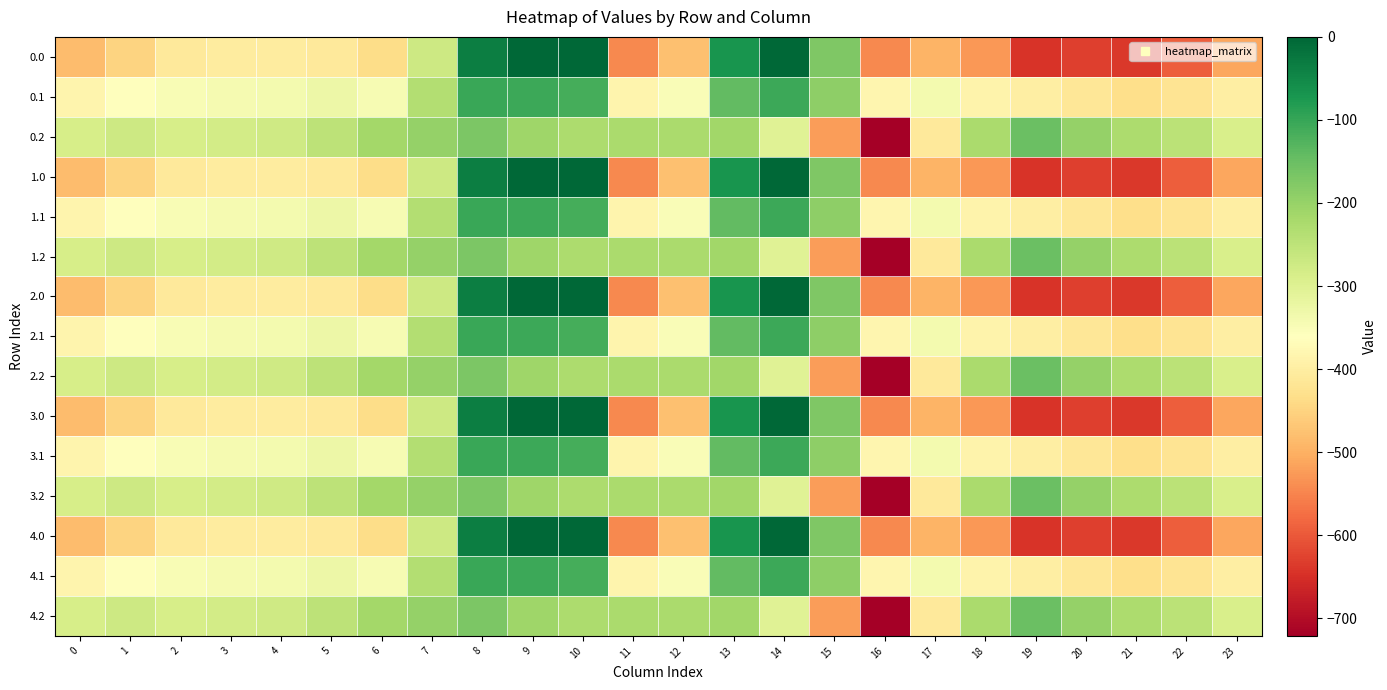

Reading right to left, what are all the values shown in this chart?

0.0: 23=-511.3	22=-592.3	21=-638.4	20=-629.9	19=-644.5	18=-529.6	17=-493.8	16=-545.4	15=-172.8	14=-0.3	13=-70.2	12=-477.2	11=-544.3	10=0.0	9=0.0	8=-35.0	7=-270.7	6=-435.0	5=-410.8	4=-404.9	3=-404.4	2=-410.3	1=-449.5	0=-482.0
0.1: 23=-399.4	22=-419.9	21=-432.4	20=-414.5	19=-399.7	18=-388.5	17=-340.1	16=-380.5	15=-190.4	14=-105.5	13=-141.2	12=-350.8	11=-384.7	10=-114.0	9=-104.8	8=-102.3	7=-234.9	6=-345.2	5=-329.5	4=-339.6	3=-342.7	2=-347.9	1=-361.1	0=-384.6
0.2: 23=-287.5	22=-247.4	21=-226.4	20=-199.2	19=-151.1	18=-223.1	17=-409.5	16=-721.2	15=-522.2	14=-301.9	13=-212.2	12=-224.3	11=-225.2	10=-228.0	9=-209.6	8=-169.5	7=-199.0	6=-216.4	5=-248.1	4=-274.4	3=-281.0	2=-285.5	1=-272.7	0=-287.1
1.0: 23=-511.3	22=-592.3	21=-638.4	20=-629.9	19=-644.5	18=-529.6	17=-493.8	16=-545.4	15=-172.8	14=-0.3	13=-70.2	12=-477.2	11=-544.3	10=0.0	9=0.0	8=-35.0	7=-270.7	6=-435.0	5=-410.8	4=-404.9	3=-404.4	2=-410.3	1=-449.5	0=-482.0
1.1: 23=-399.4	22=-419.9	21=-432.4	20=-414.5	19=-399.7	18=-388.5	17=-340.1	16=-380.5	15=-190.4	14=-105.5	13=-141.2	12=-350.8	11=-384.7	10=-114.0	9=-104.8	8=-102.3	7=-234.9	6=-345.2	5=-329.5	4=-339.6	3=-342.7	2=-347.9	1=-361.1	0=-384.6
1.2: 23=-287.5	22=-247.4	21=-226.4	20=-199.2	19=-151.1	18=-223.1	17=-409.5	16=-721.2	15=-522.2	14=-301.9	13=-212.2	12=-224.3	11=-225.2	10=-228.0	9=-209.6	8=-169.5	7=-199.0	6=-216.4	5=-248.1	4=-274.4	3=-281.0	2=-285.5	1=-272.7	0=-287.1
2.0: 23=-511.3	22=-592.3	21=-638.4	20=-629.9	19=-644.5	18=-529.6	17=-493.8	16=-545.4	15=-172.8	14=-0.3	13=-70.2	12=-477.2	11=-544.3	10=0.0	9=0.0	8=-35.0	7=-270.7	6=-435.0	5=-410.8	4=-404.9	3=-404.4	2=-410.3	1=-449.5	0=-482.0
2.1: 23=-399.4	22=-419.9	21=-432.4	20=-414.5	19=-399.7	18=-388.5	17=-340.1	16=-380.5	15=-190.4	14=-105.5	13=-141.2	12=-350.8	11=-384.7	10=-114.0	9=-104.8	8=-102.3	7=-234.9	6=-345.2	5=-329.5	4=-339.6	3=-342.7	2=-347.9	1=-361.1	0=-384.6
2.2: 23=-287.5	22=-247.4	21=-226.4	20=-199.2	19=-151.1	18=-223.1	17=-409.5	16=-721.2	15=-522.2	14=-301.9	13=-212.2	12=-224.3	11=-225.2	10=-228.0	9=-209.6	8=-169.5	7=-199.0	6=-216.4	5=-248.1	4=-274.4	3=-281.0	2=-285.5	1=-272.7	0=-287.1
3.0: 23=-511.3	22=-592.3	21=-638.4	20=-629.9	19=-644.5	18=-529.6	17=-493.8	16=-545.4	15=-172.8	14=-0.3	13=-70.2	12=-477.2	11=-544.3	10=0.0	9=0.0	8=-35.0	7=-270.7	6=-435.0	5=-410.8	4=-404.9	3=-404.4	2=-410.3	1=-449.5	0=-482.0
3.1: 23=-399.4	22=-419.9	21=-432.4	20=-414.5	19=-399.7	18=-388.5	17=-340.1	16=-380.5	15=-190.4	14=-105.5	13=-141.2	12=-350.8	11=-384.7	10=-114.0	9=-104.8	8=-102.3	7=-234.9	6=-345.2	5=-329.5	4=-339.6	3=-342.7	2=-347.9	1=-361.1	0=-384.6
3.2: 23=-287.5	22=-247.4	21=-226.4	20=-199.2	19=-151.1	18=-223.1	17=-409.5	16=-721.2	15=-522.2	14=-301.9	13=-212.2	12=-224.3	11=-225.2	10=-228.0	9=-209.6	8=-169.5	7=-199.0	6=-216.4	5=-248.1	4=-274.4	3=-281.0	2=-285.5	1=-272.7	0=-287.1
4.0: 23=-511.3	22=-592.3	21=-638.4	20=-629.9	19=-644.5	18=-529.6	17=-493.8	16=-545.4	15=-172.8	14=-0.3	13=-70.2	12=-477.2	11=-544.3	10=0.0	9=0.0	8=-35.0	7=-270.7	6=-435.0	5=-410.8	4=-404.9	3=-404.4	2=-410.3	1=-449.5	0=-482.0
4.1: 23=-399.4	22=-419.9	21=-432.4	20=-414.5	19=-399.7	18=-388.5	17=-340.1	16=-380.5	15=-190.4	14=-105.5	13=-141.2	12=-350.8	11=-384.7	10=-114.0	9=-104.8	8=-102.3	7=-234.9	6=-345.2	5=-329.5	4=-339.6	3=-342.7	2=-347.9	1=-361.1	0=-384.6
4.2: 23=-287.5	22=-247.4	21=-226.4	20=-199.2	19=-151.1	18=-223.1	17=-409.5	16=-721.2	15=-522.2	14=-301.9	13=-212.2	12=-224.3	11=-225.2	10=-228.0	9=-209.6	8=-169.5	7=-199.0	6=-216.4	5=-248.1	4=-274.4	3=-281.0	2=-285.5	1=-272.7	0=-287.1